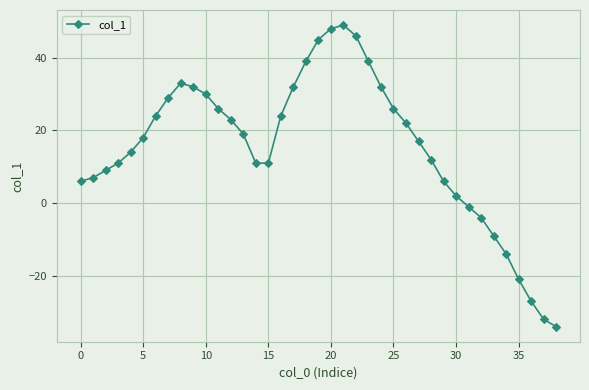

What is the maximum value shown in the chart?

49